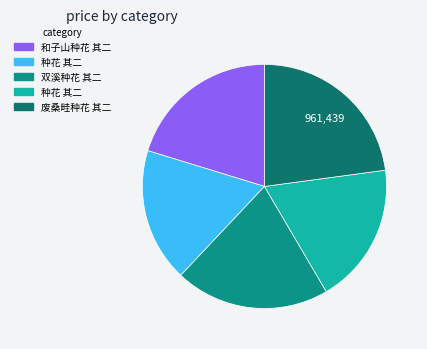

Count the number of slices in the pie.

5